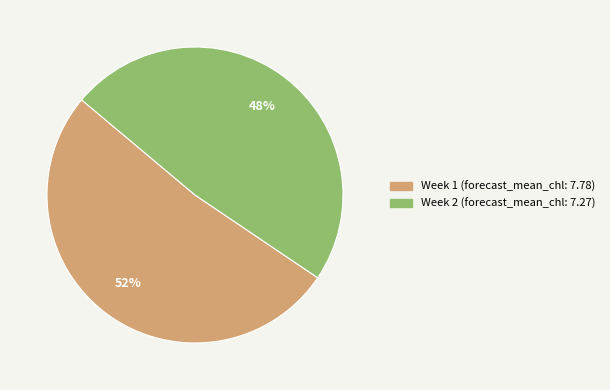

To the nearest percent, what is the average slice percentage?

50%